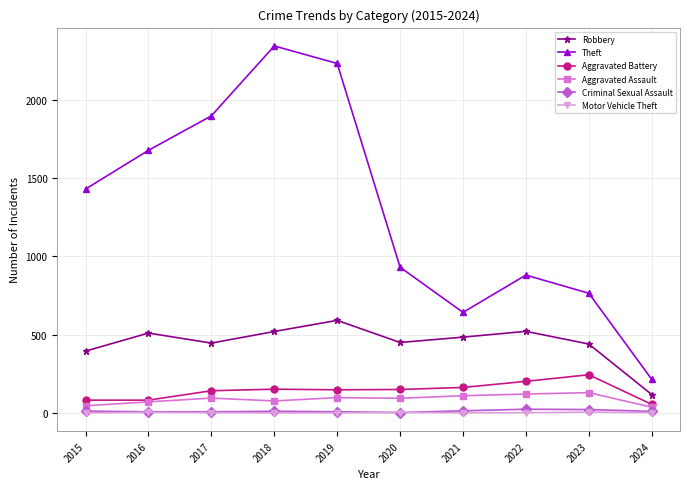

What is the value of the Theft point at the 5th from the left?

2230